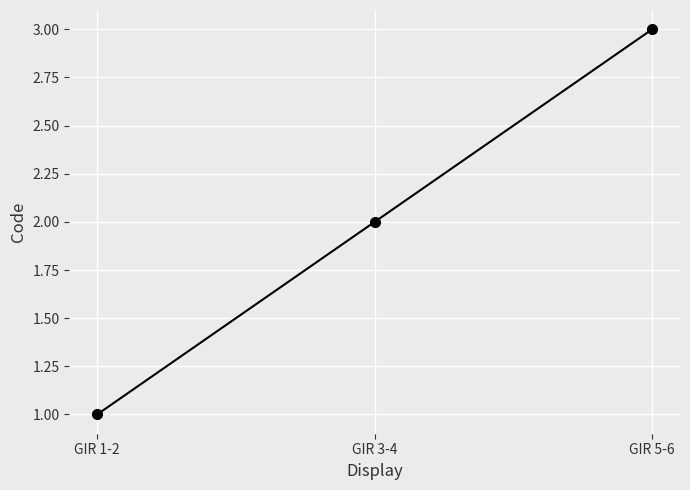

At which category does the chart reach its minimum across all series?

GIR 1-2